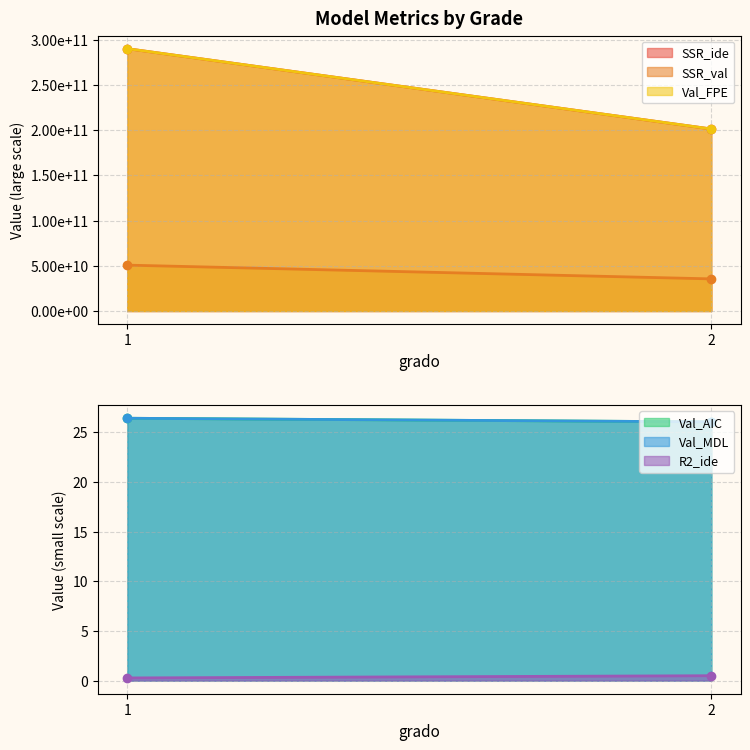

What is the difference between the Val_AIC values at 2 and 1?

0.4